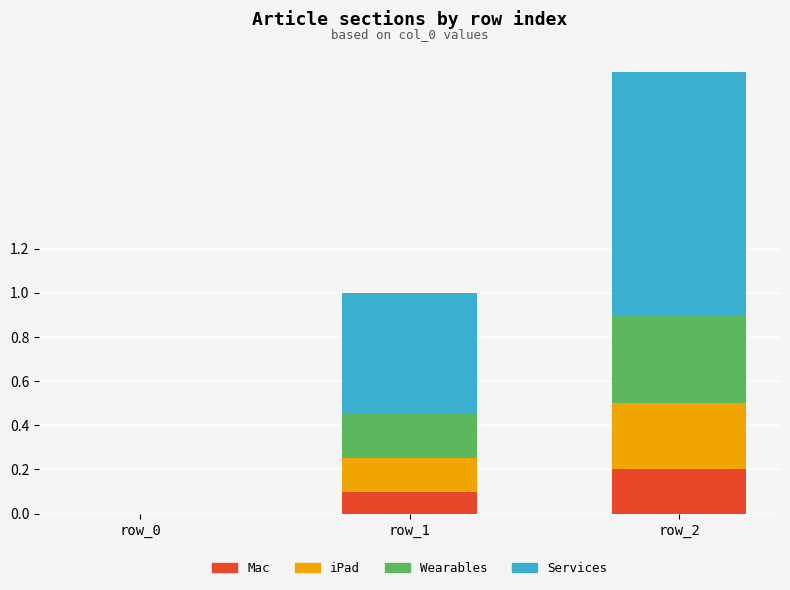

At which category is the sum across all series the highest?

row_2